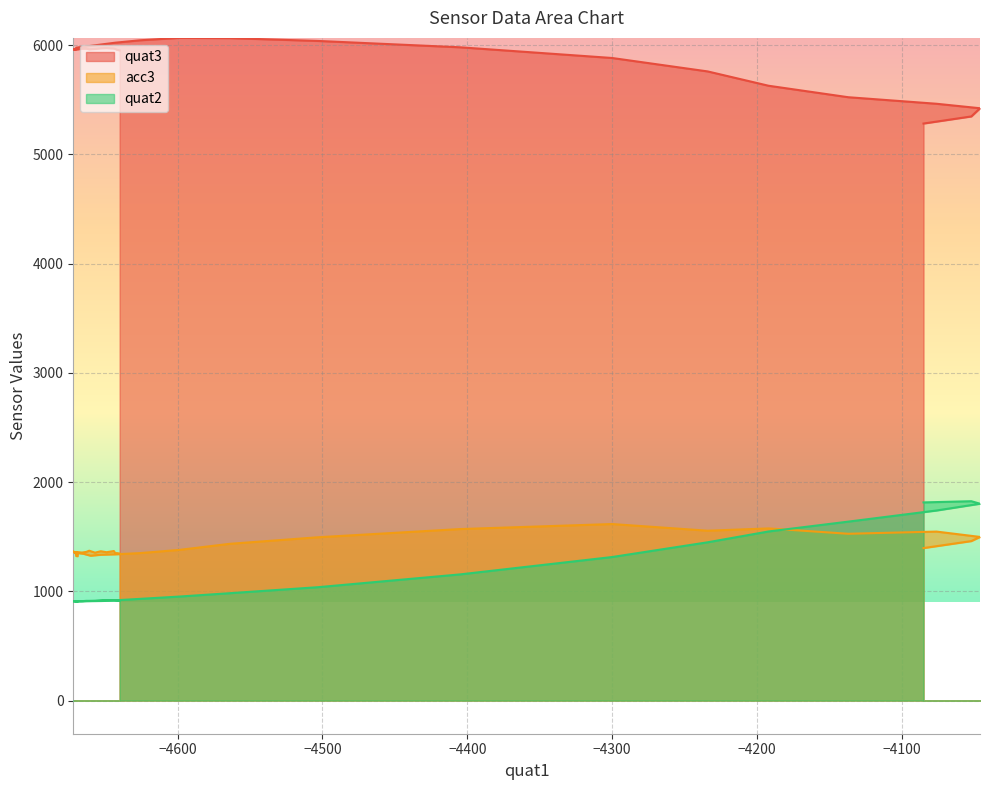

What is the value of the acc3 point at the 31st from the left?

1495